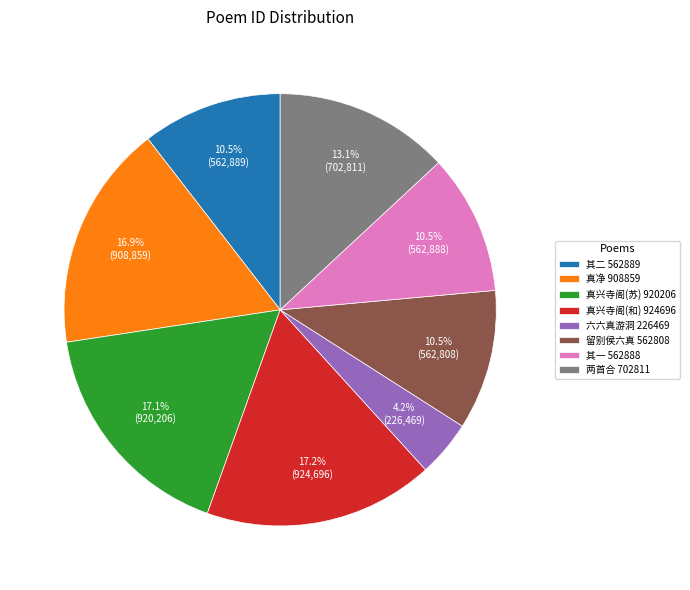

Approximately how many times larger is the value at 其二 562889 compared to 真兴寺阁(苏) 920206?

0.6